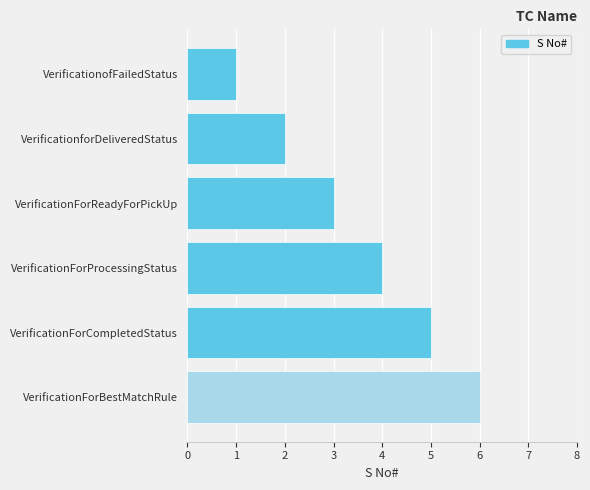

Which has a higher value, VerificationForReadyForPickUp or VerificationForProcessingStatus?

VerificationForProcessingStatus